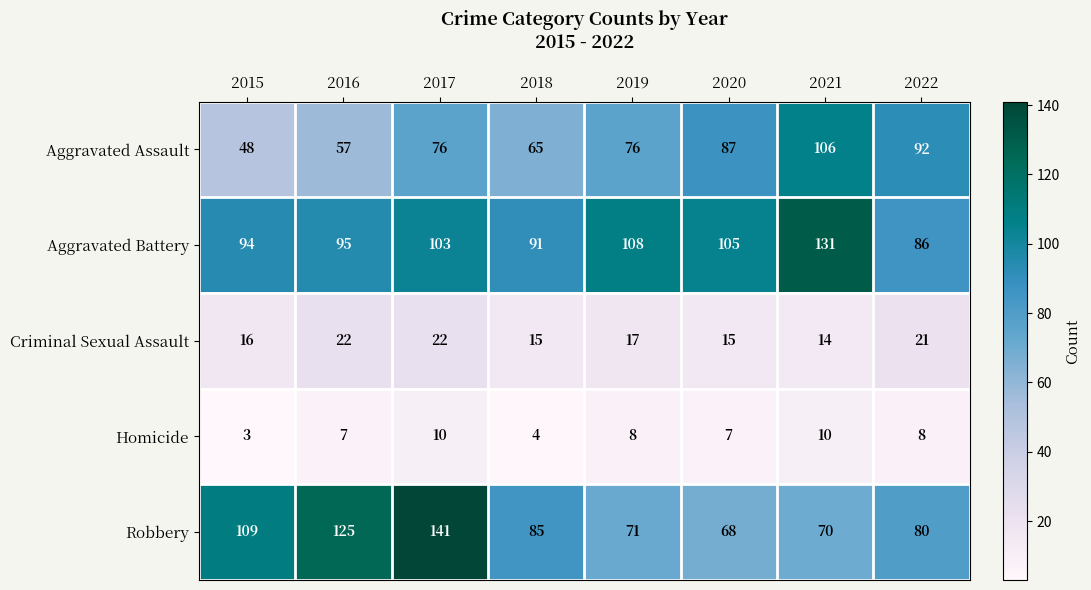

What is the difference between the highest and lowest values at 2021?

121